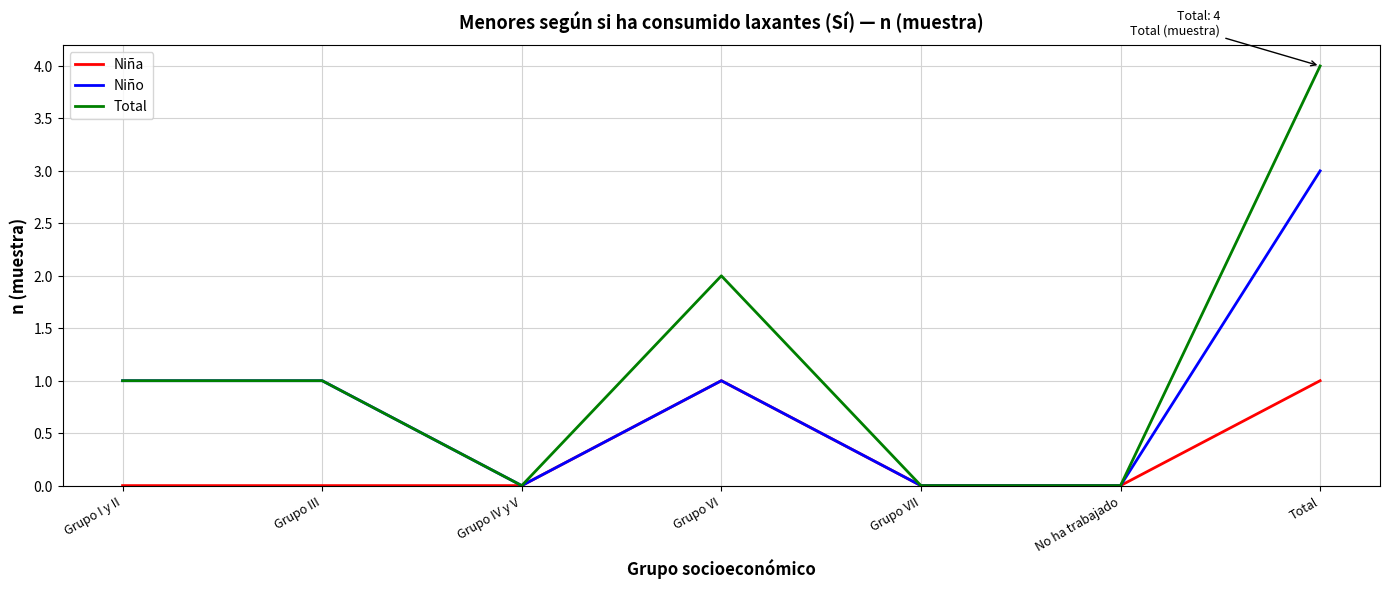

Which series has the largest range (max minus min)?

Total